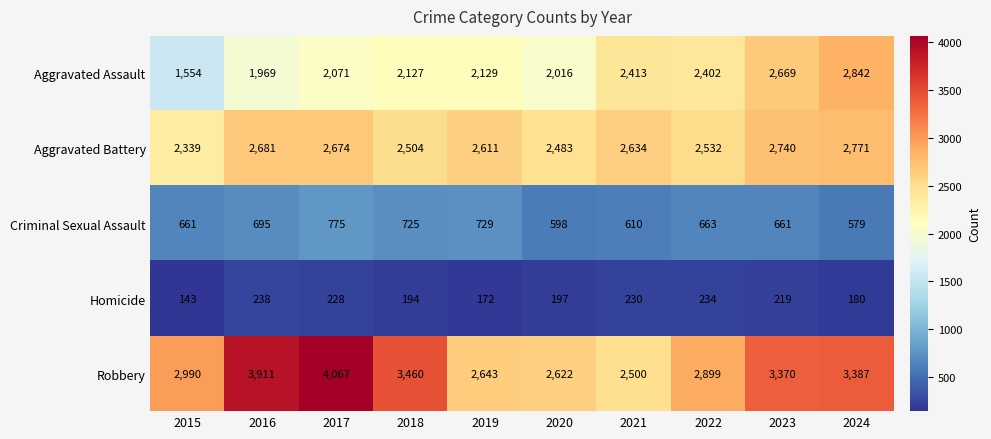

What is the minimum value for Robbery?

2500